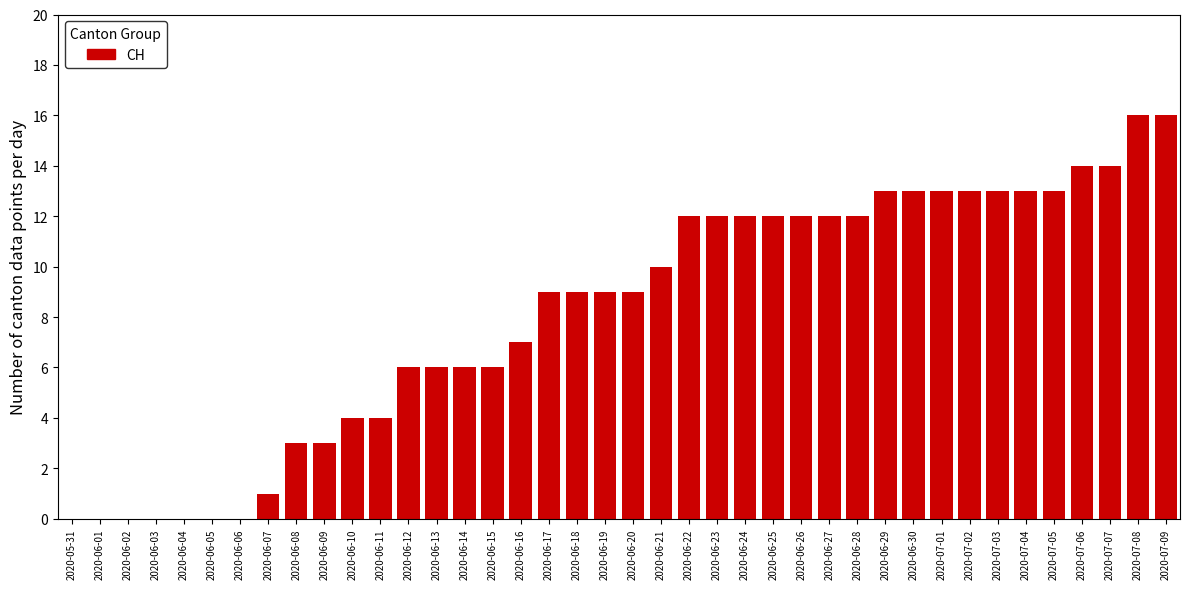

Approximately how many times larger is the value at 2020-06-14 compared to 2020-06-09?

2.0